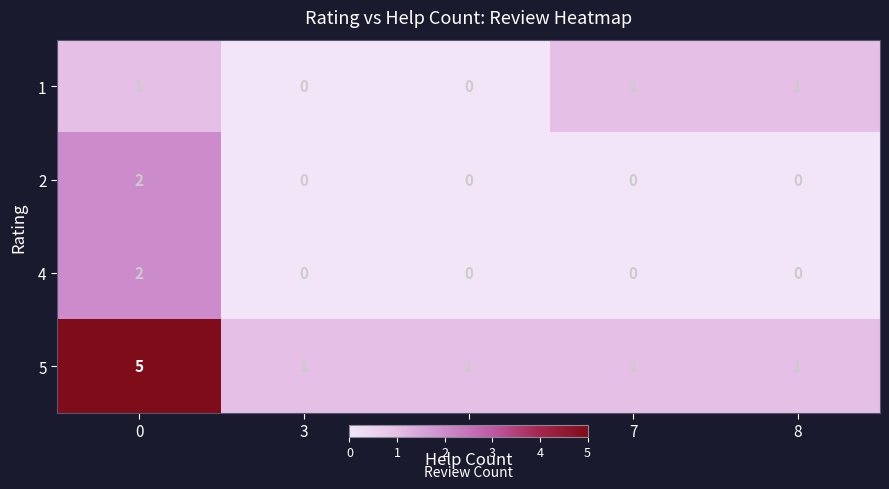

Reading left to right, what are all the values shown in this chart?

1: 0=1	3=0	5=0	7=1	8=1
2: 0=2	3=0	5=0	7=0	8=0
4: 0=2	3=0	5=0	7=0	8=0
5: 0=5	3=1	5=1	7=1	8=1